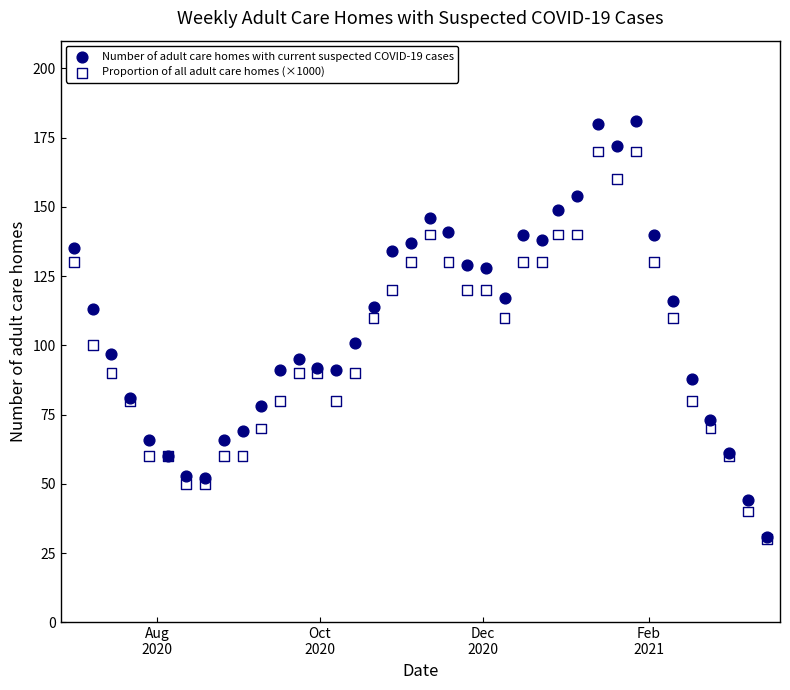

What are all the series names shown in the legend?

Number of adult care homes with current suspected COVID-19 cases, Proportion of all adult care homes (×1000)